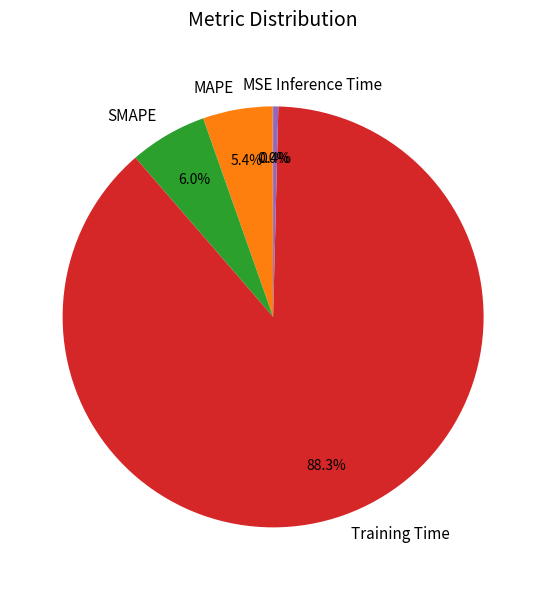

Which has a higher value, Training Time or MAPE?

Training Time